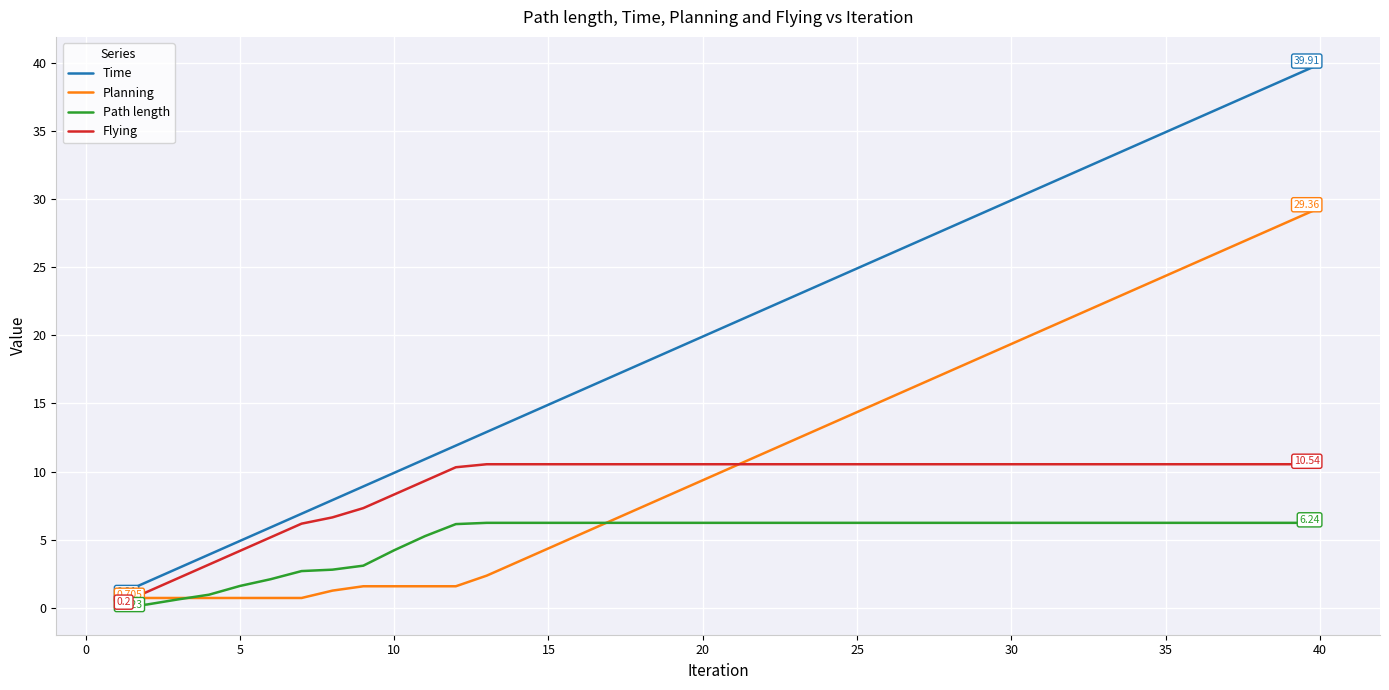

Which series has the largest total across all categories?

Time